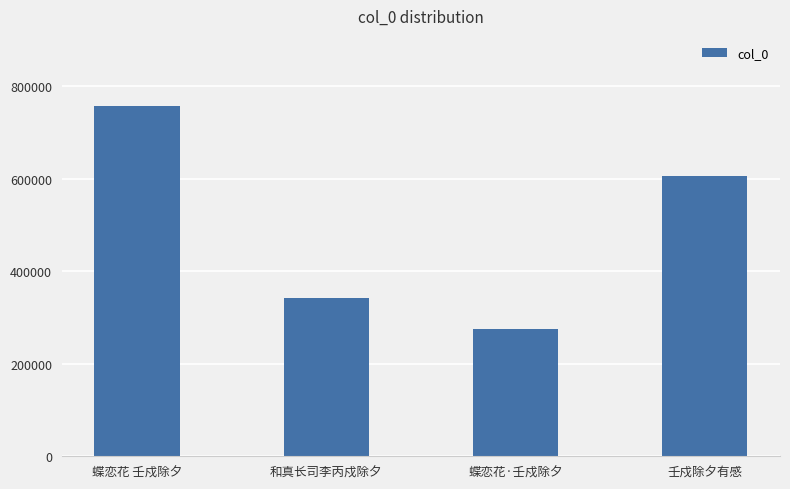

Reading right to left, extract all data points from this chart.

壬戍除夕有感=604979	蝶恋花·壬戍除夕=275959	和真长司李丙戍除夕=341306	蝶恋花 壬戍除夕=757366